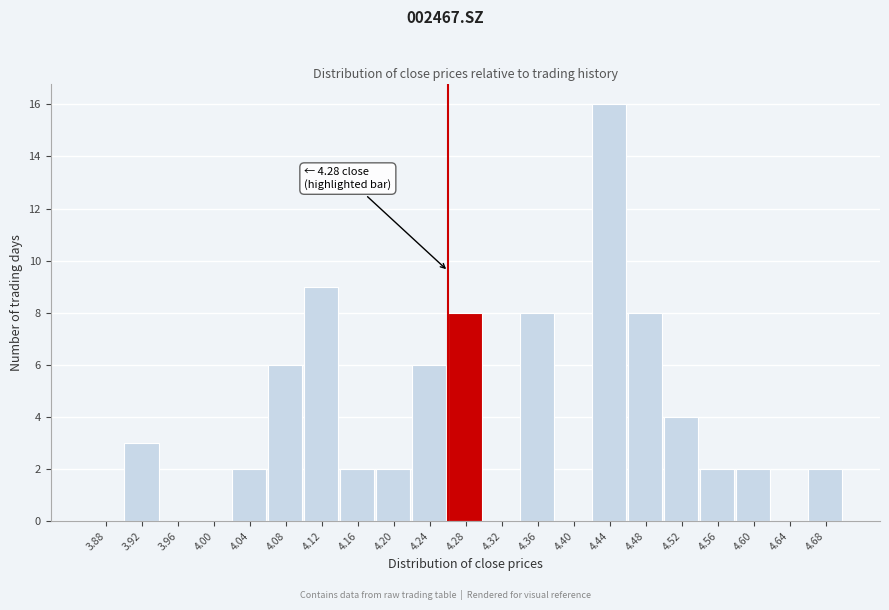

Reading left to right, list all the values displayed in this chart.

3.88=0	3.92=3	3.96=0	4.00=0	4.04=2	4.08=6	4.12=9	4.16=2	4.20=2	4.24=6	4.28=8	4.32=0	4.36=8	4.40=0	4.44=16	4.48=8	4.52=4	4.56=2	4.60=2	4.64=0	4.68=2